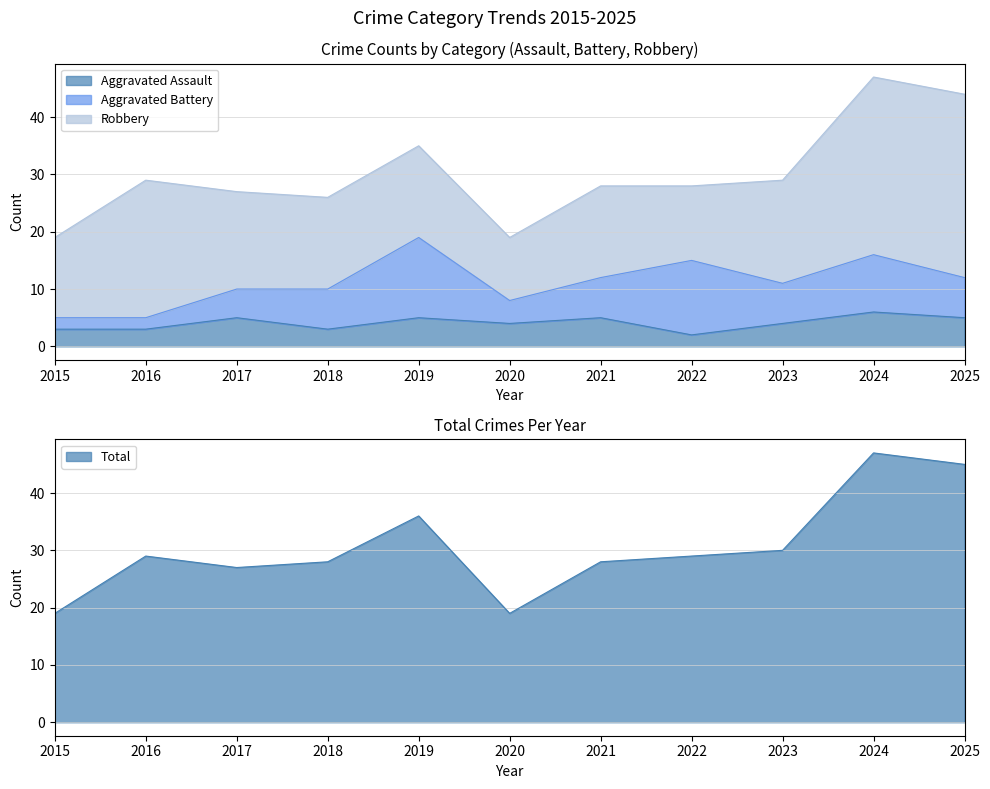

True or false: Total and Aggravated Assault cross at least once.

False